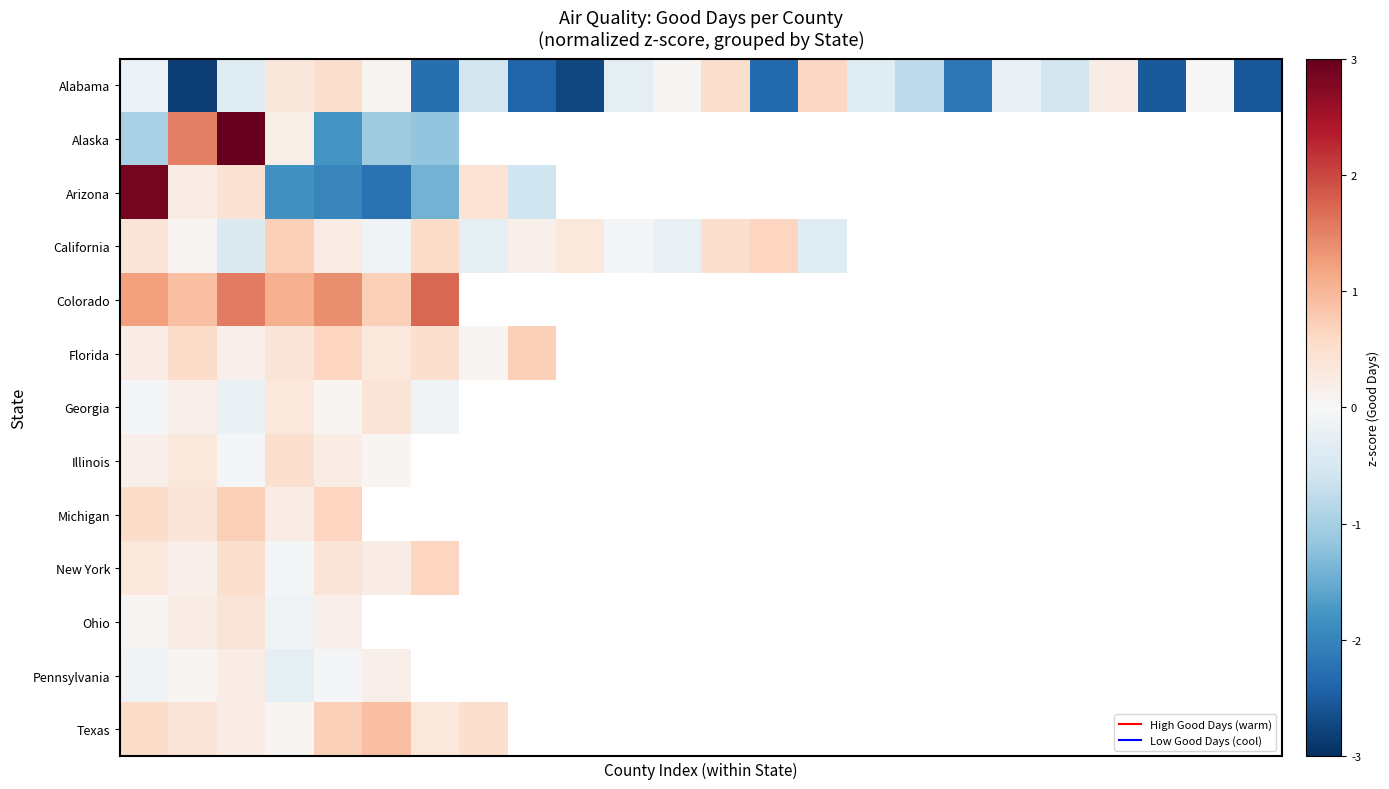

What is the minimum value shown in the chart?

-2.8